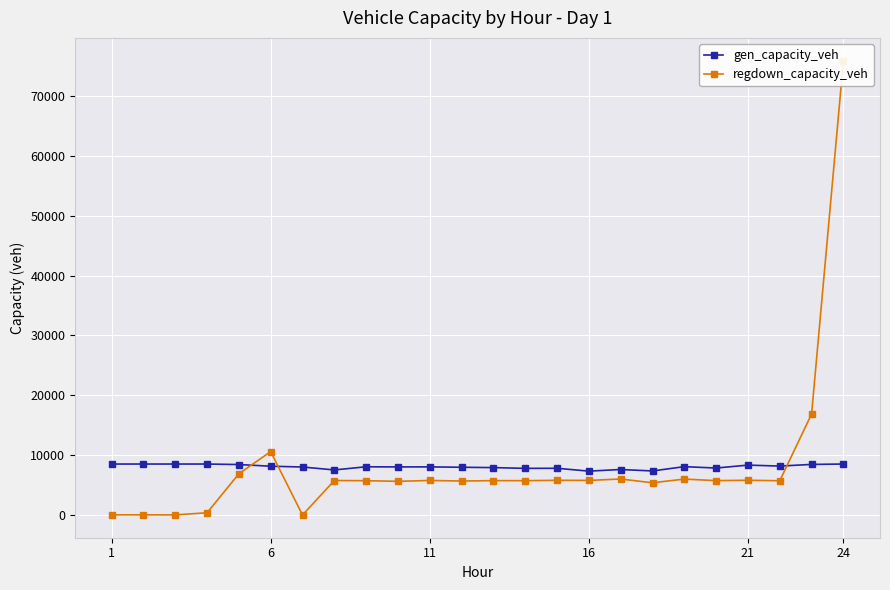

Does the chart display data point markers on the line(s)?

Yes